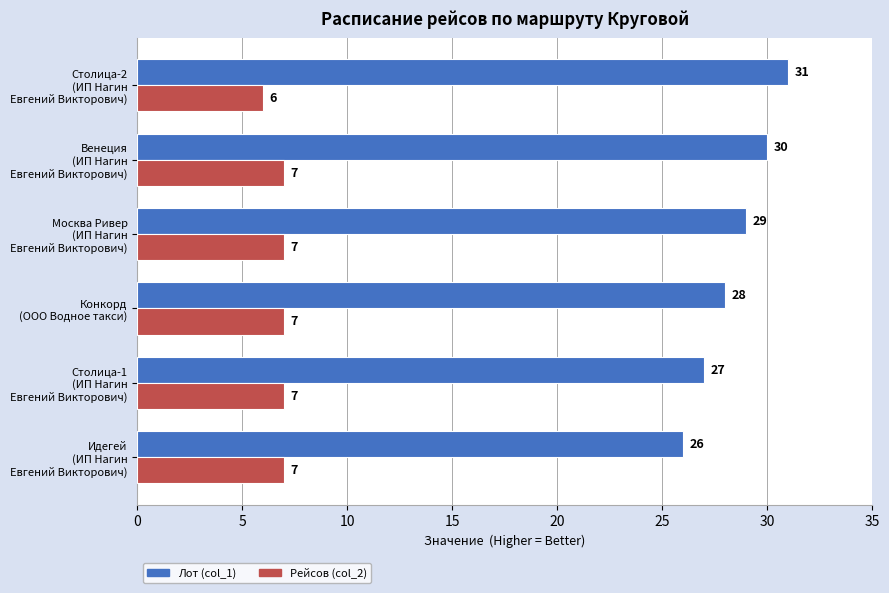

Which series has the widest spread of values?

Лот (col_1)